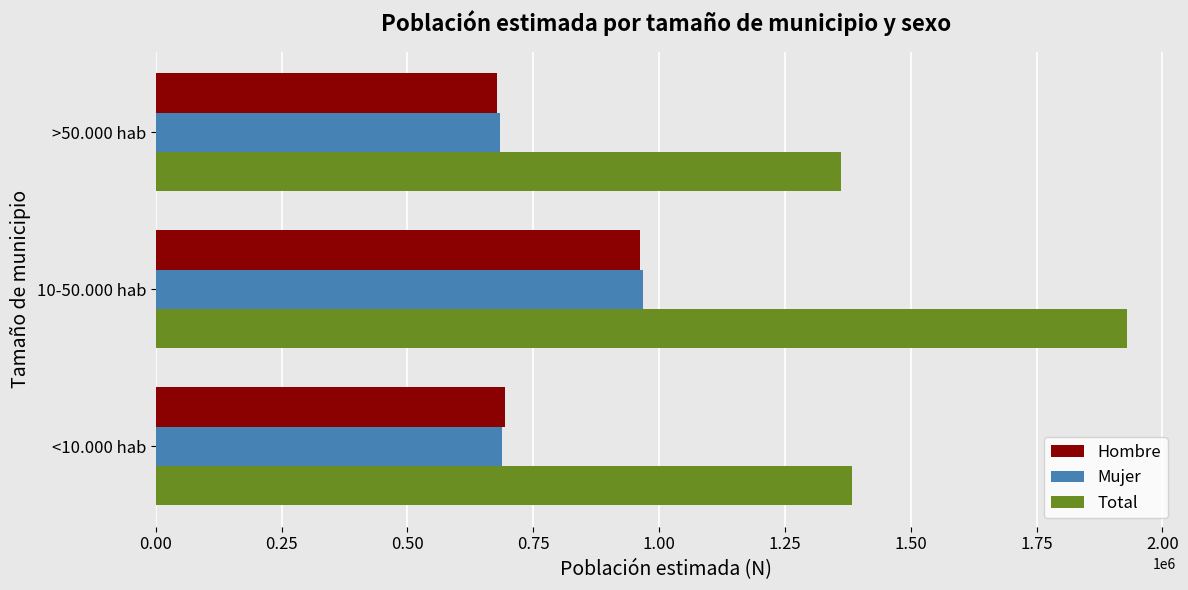

What is the difference between the maximum and minimum values in the Mujer series?

284552